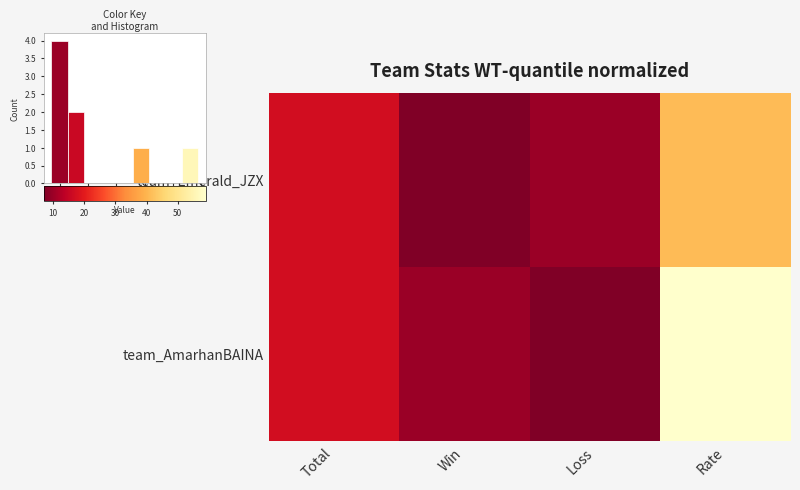

What is the smallest value displayed?

7